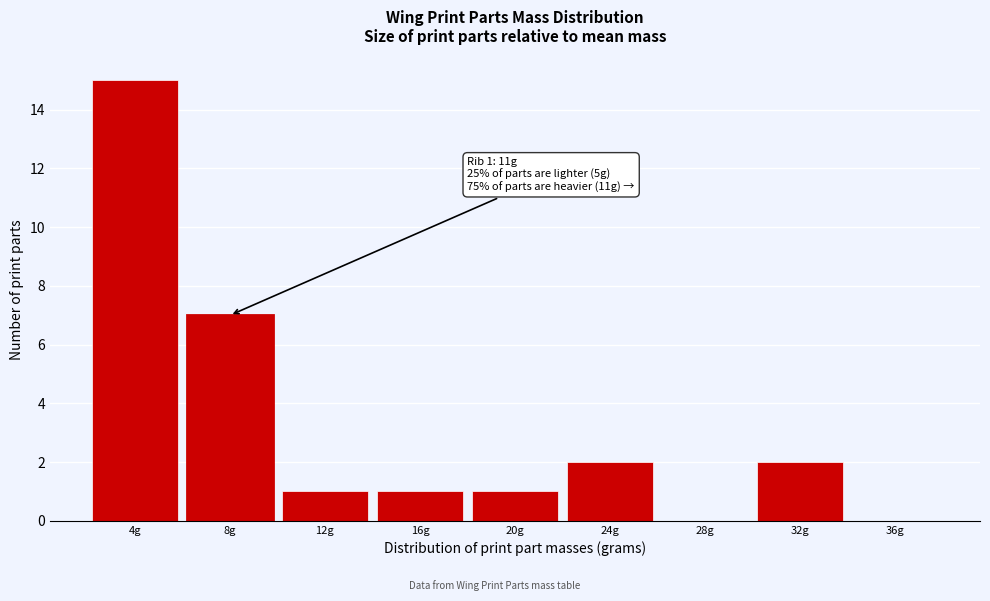

Reading left to right, list all the values displayed in this chart.

4g=15	8g=7	12g=1	16g=1	20g=1	24g=2	28g=0	32g=2	36g=0